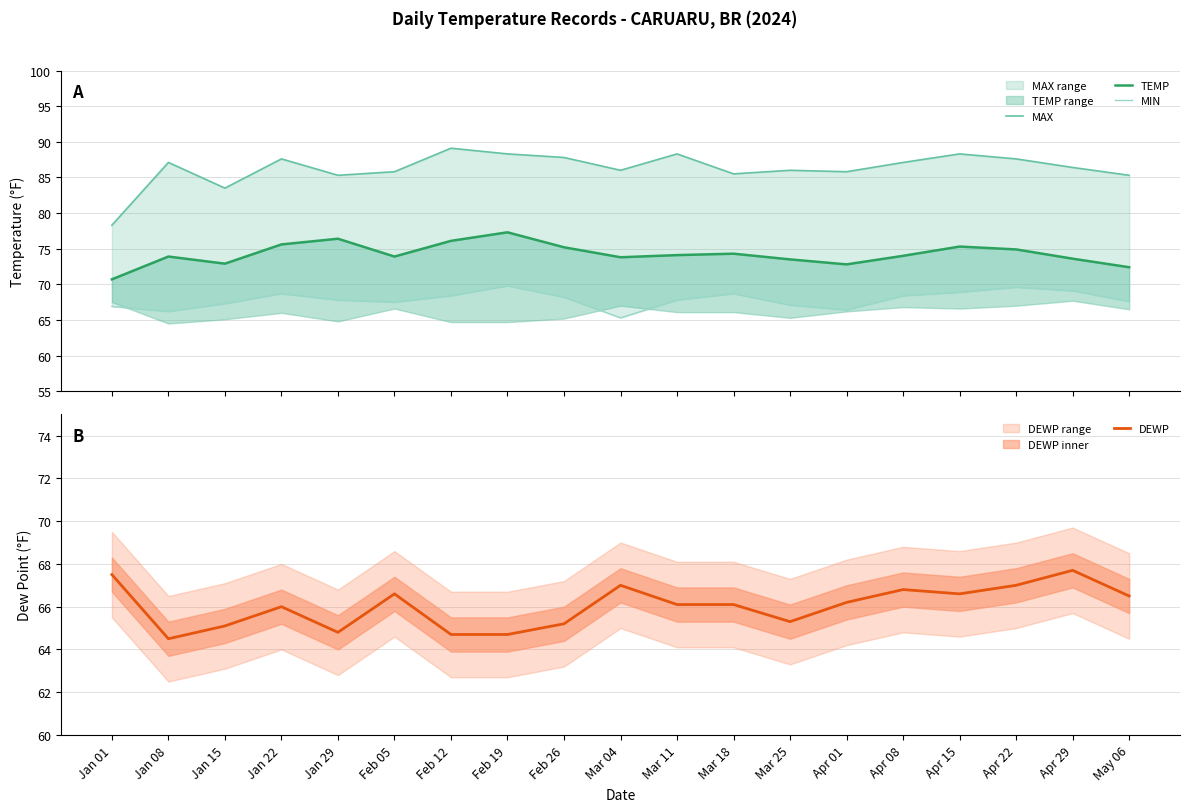

True or false: MAX has a value of 130.2 at Jan 08.

False